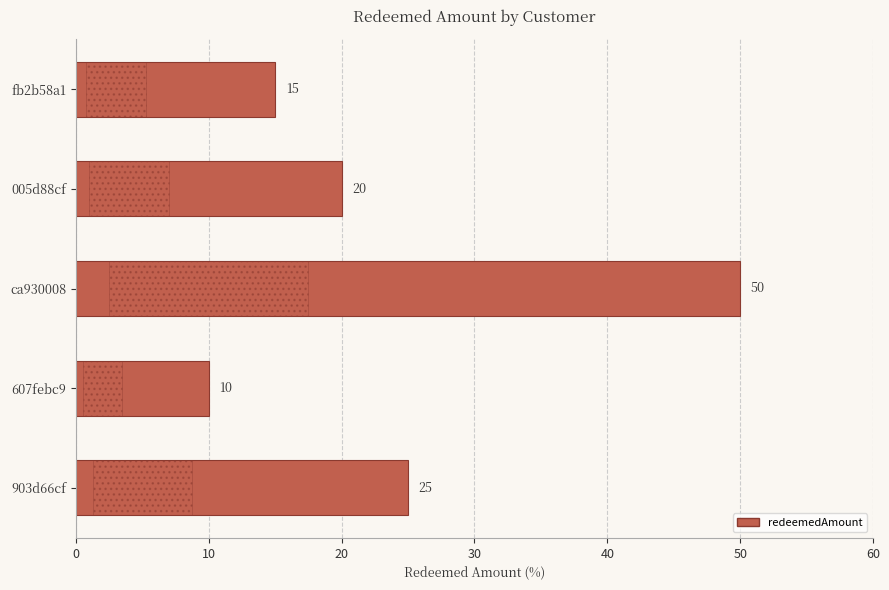

How many values are below 20?

2